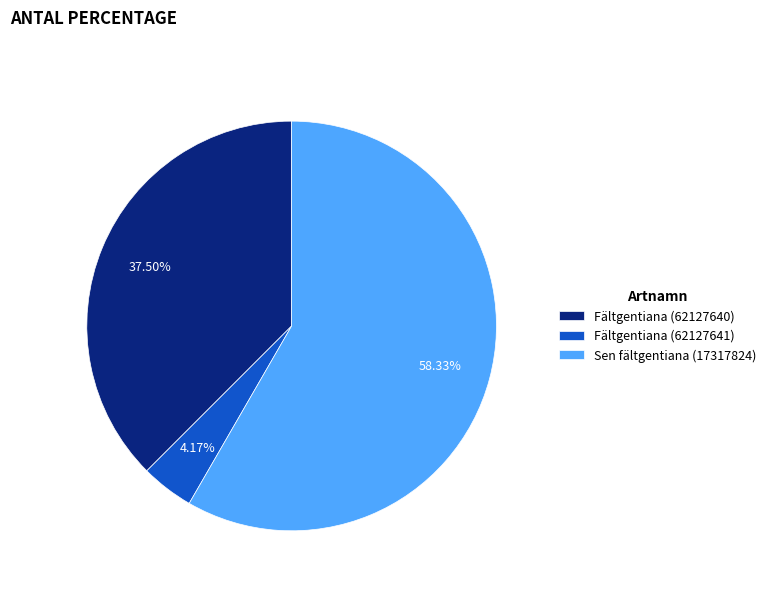

Do Fältgentiana (62127640) and Fältgentiana (62127641) together represent more than half of the pie?

No